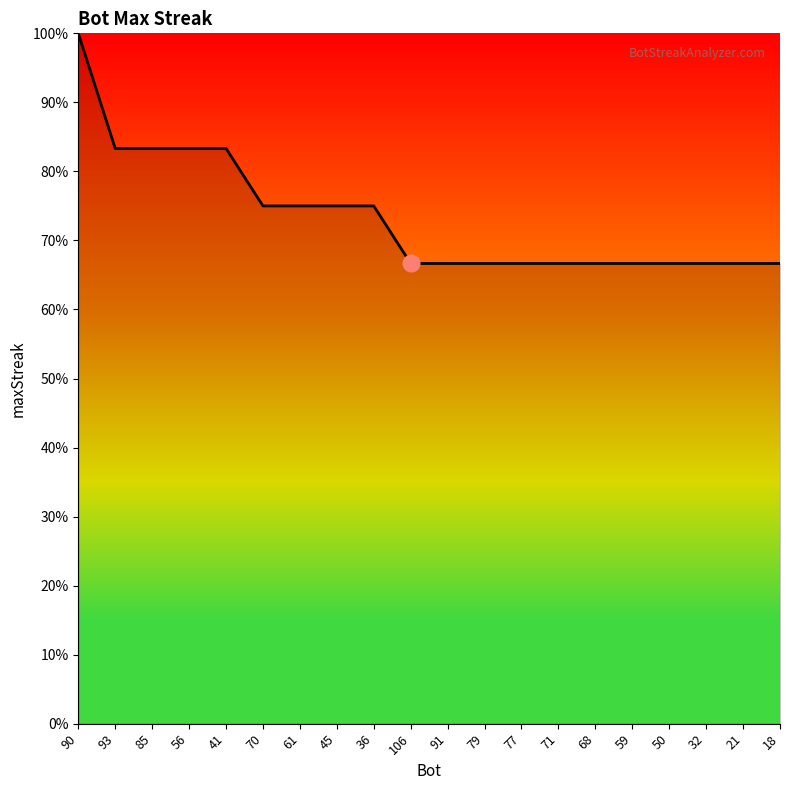

The value at 77 is 111.5. True or false?

False